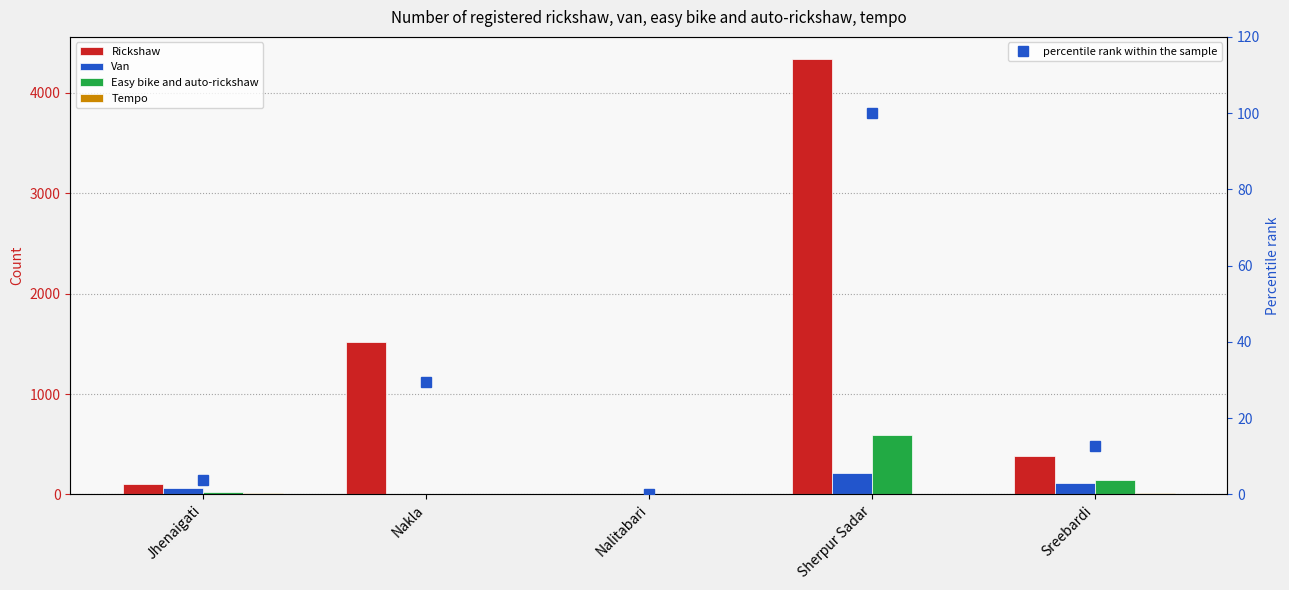

At how many categories does at least one series exceed 2274?

1